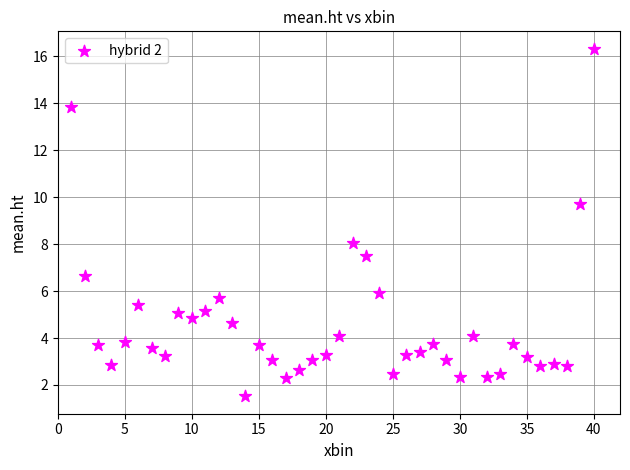

What is the range of X values (max minus min)?

39.0